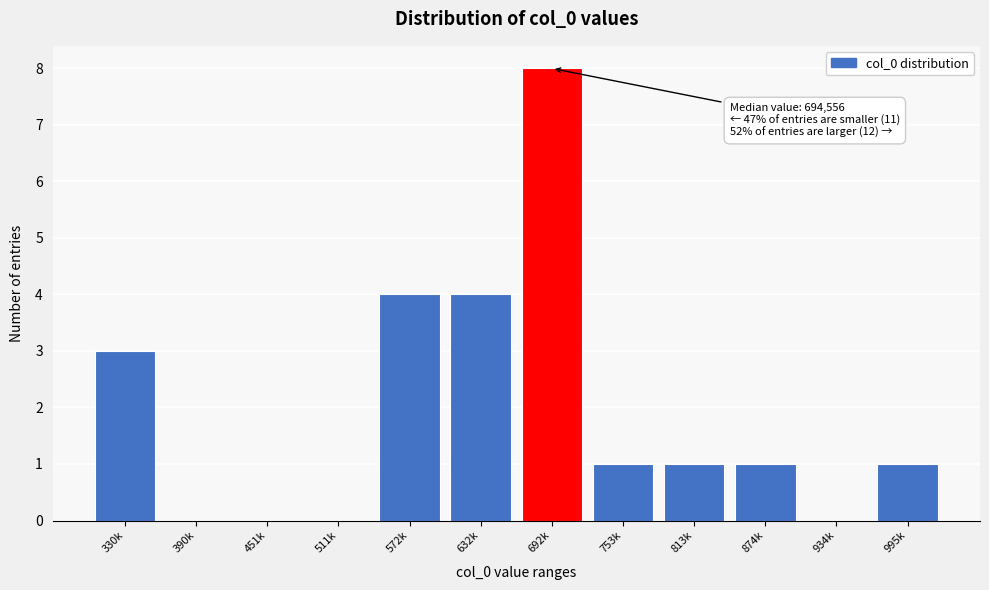

What is the sum of the values at 995k and 330k?

4